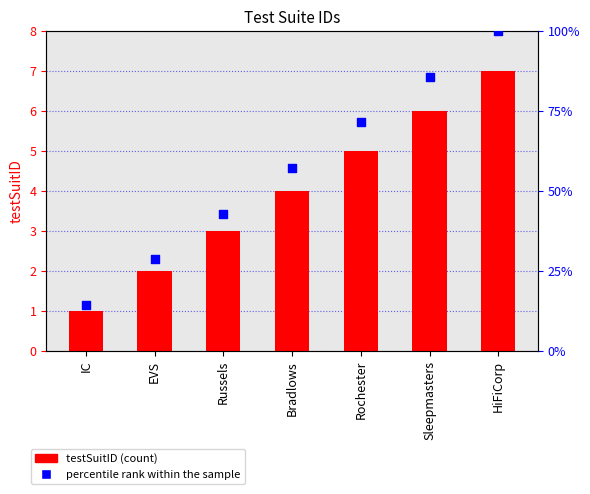

Which series has the largest Y range (max minus min)?

percentile rank within the sample